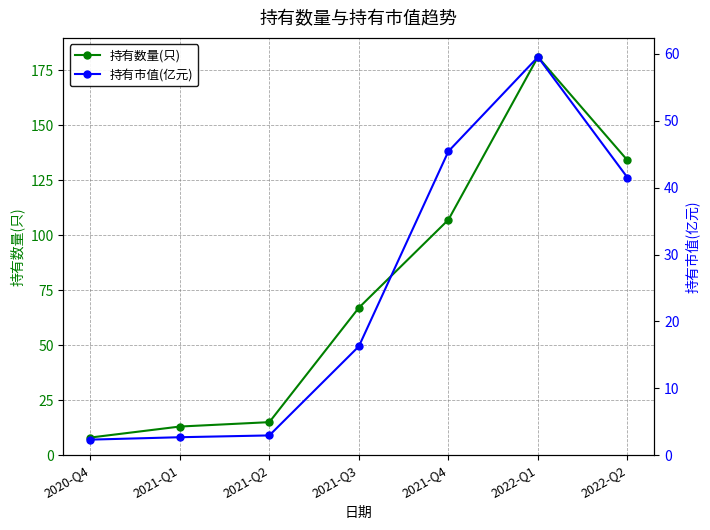

What is the difference between the second highest and second lowest values in the 持有市值(亿元) series?

42.8